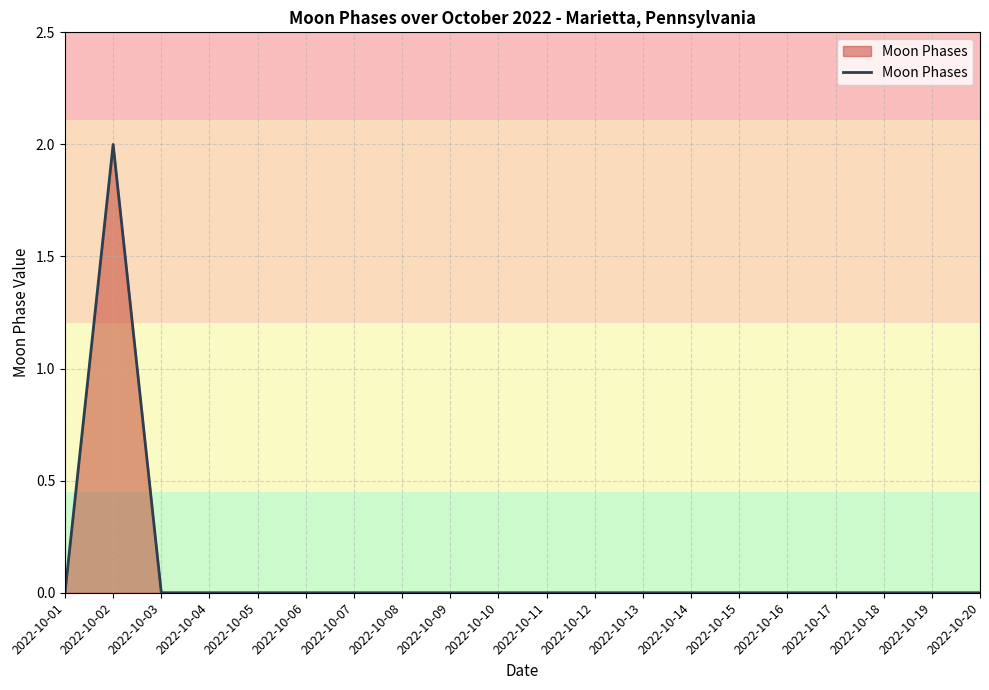

Where is the first local maximum?

2022-10-02